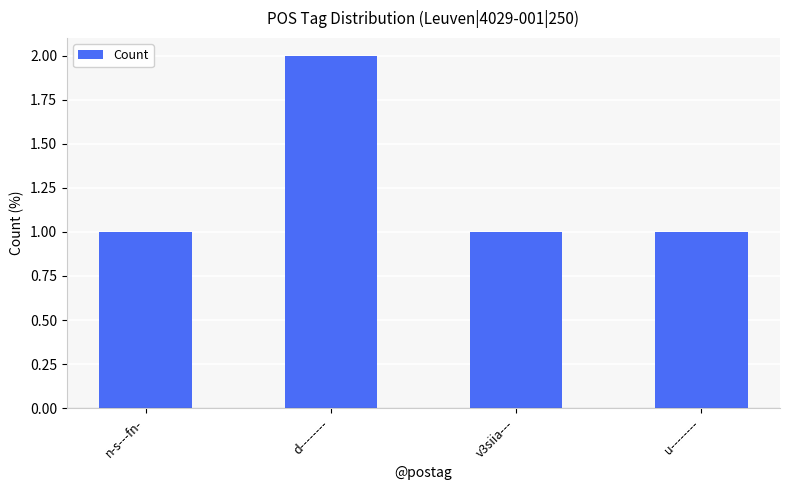

How many bars are there in total?

4